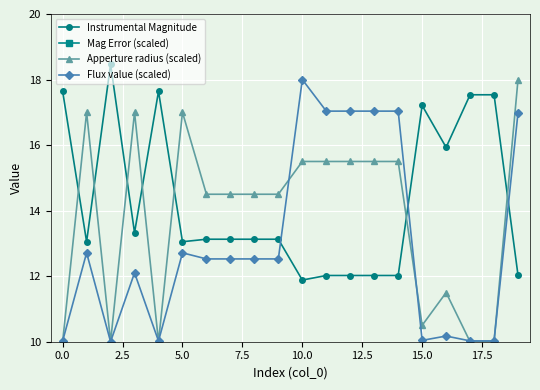

At 11, list the series in order from smallest to largest.

Mag Error (scaled), Instrumental Magnitude, Apperture radius (scaled), Flux value (scaled)